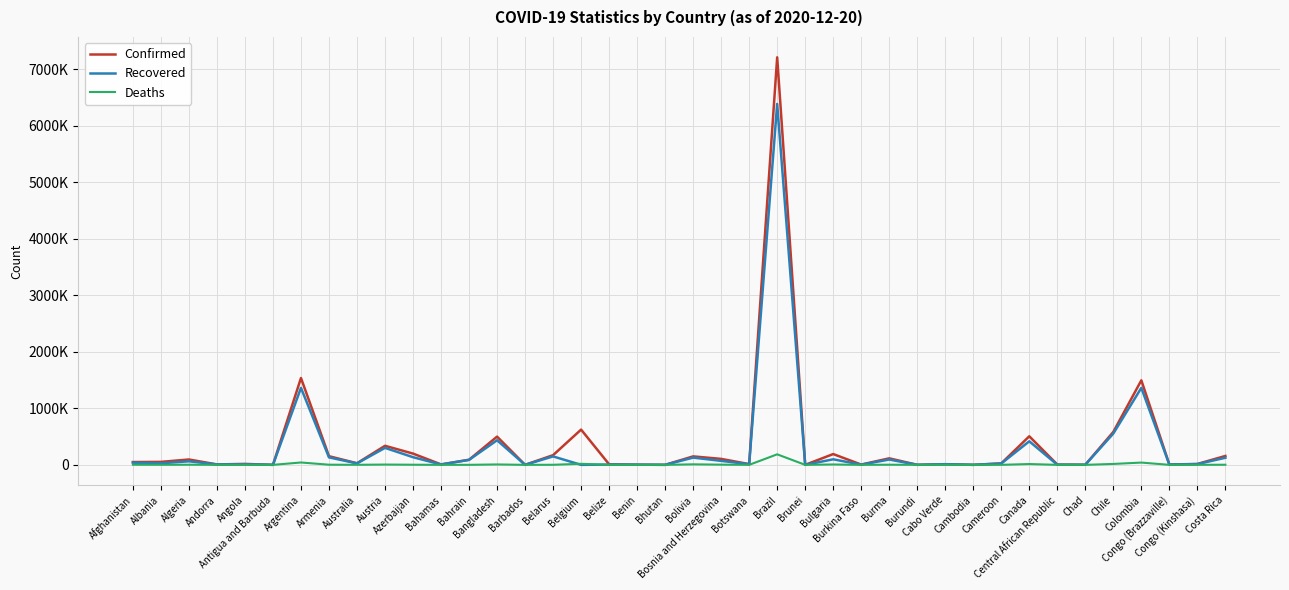

How many values in the Confirmed series are below 49681?

20